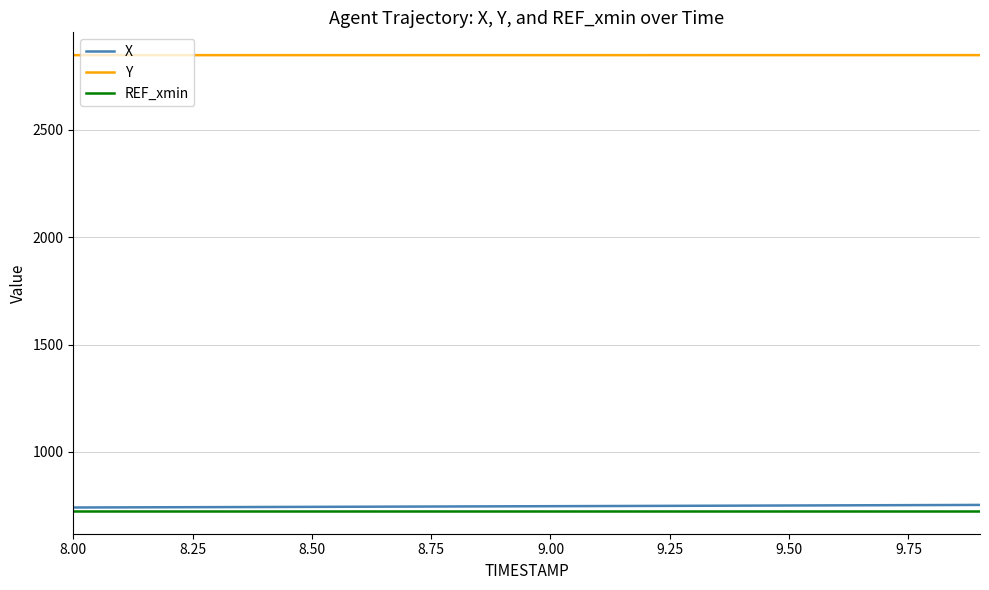

True or false: Y and REF_xmin cross at least once.

False